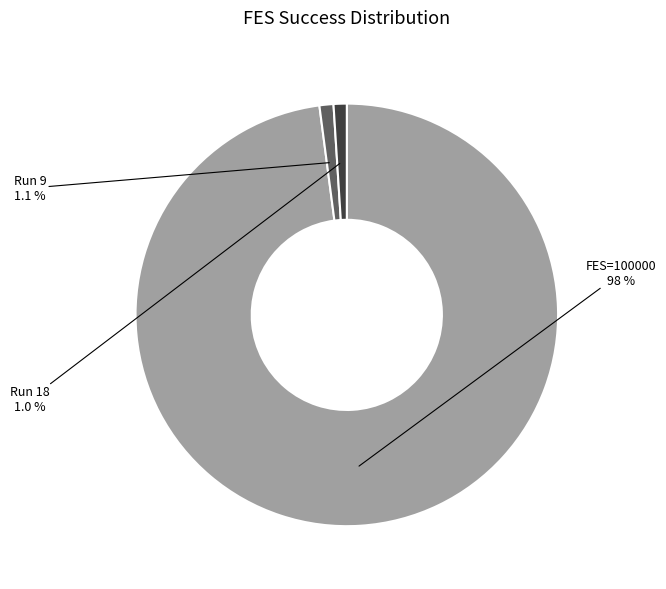

Does any single category account for the majority?

Yes